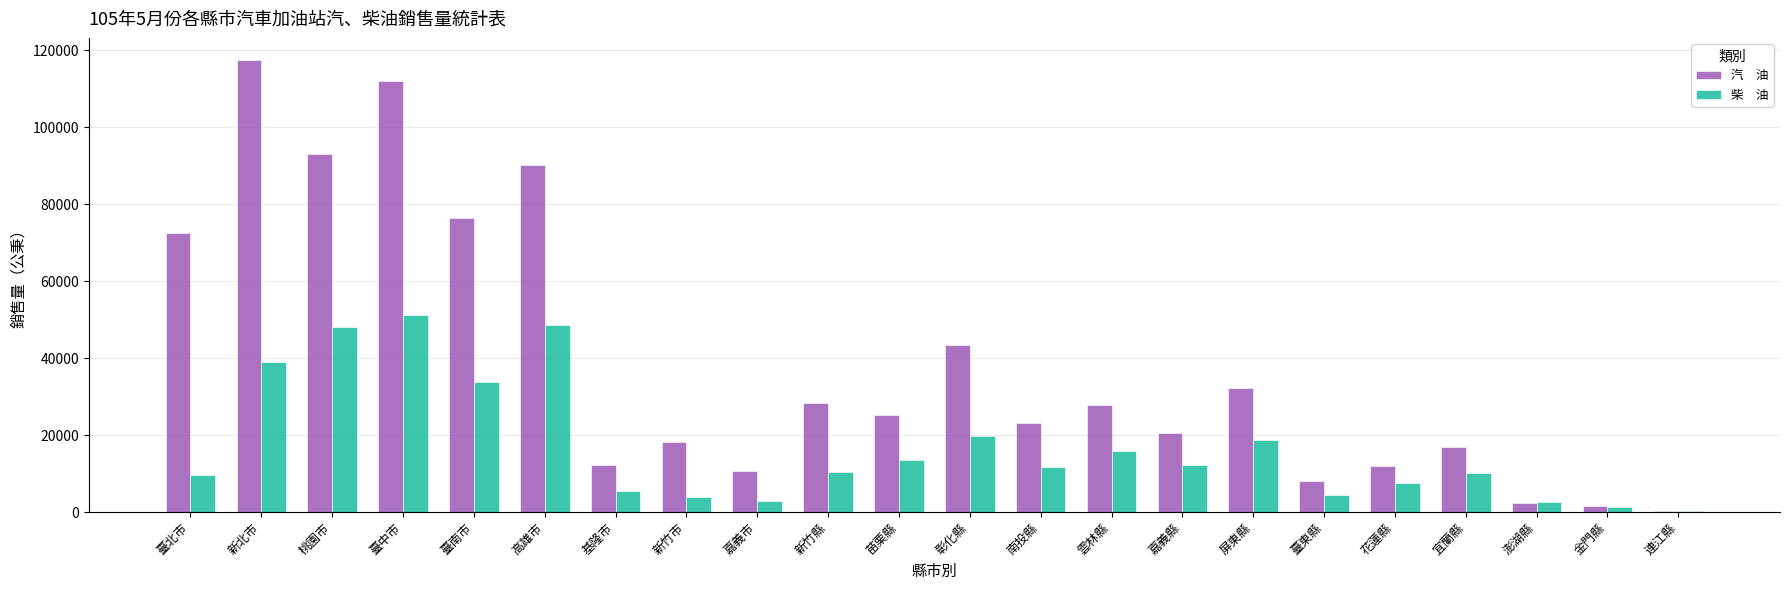

What is the total value across all series at 新北市?

156327